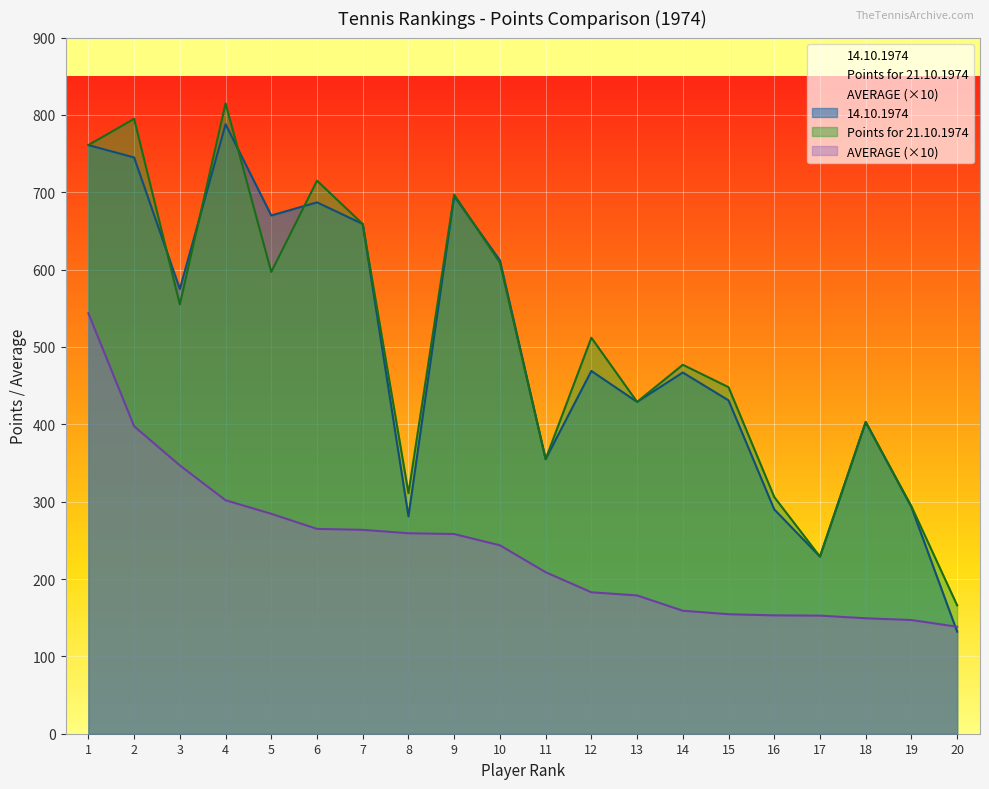

What is the difference between the second highest and second lowest values in the AVERAGE series?

250.5